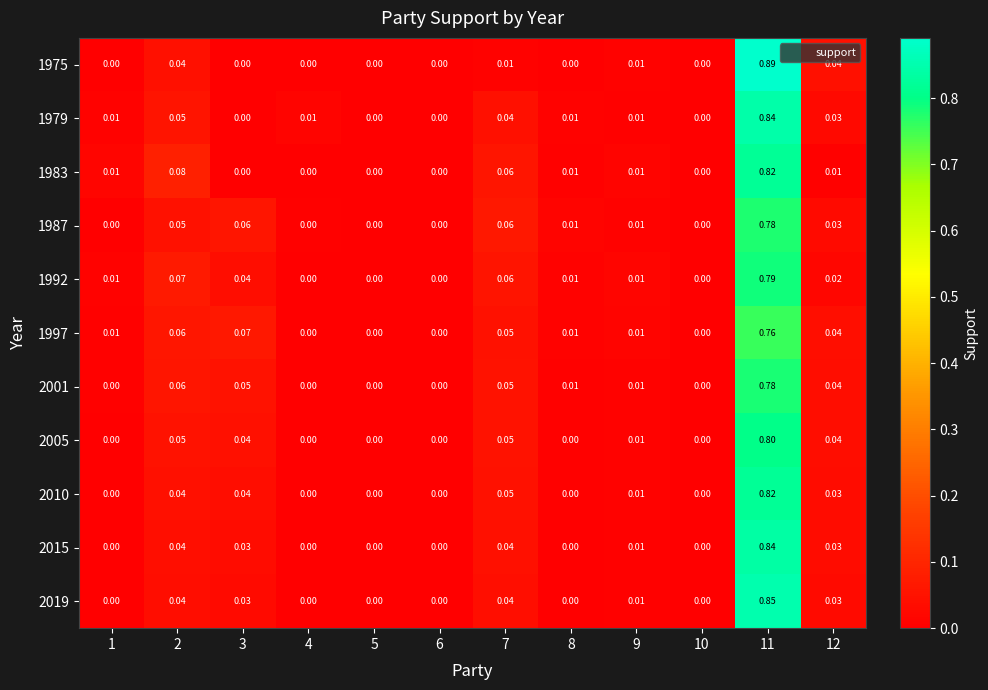

Count the number of data series in this chart.

11